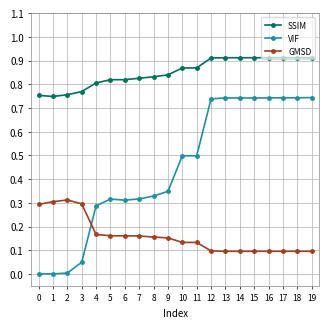

At how many categories does at least one series exceed 0?

20